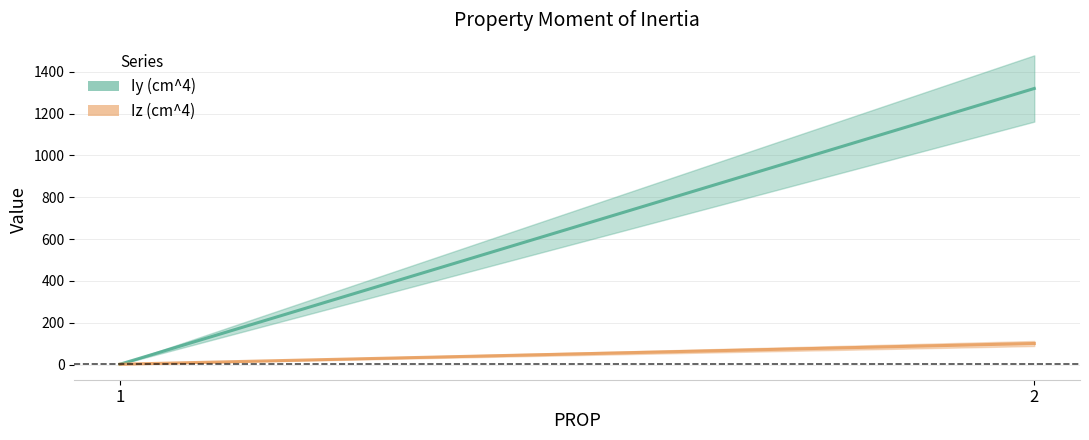

Reading left to right, transcribe all the data shown in this chart.

Iy (cm^4): 1.9	1320.0
Iz (cm^4): 1.9	101.0